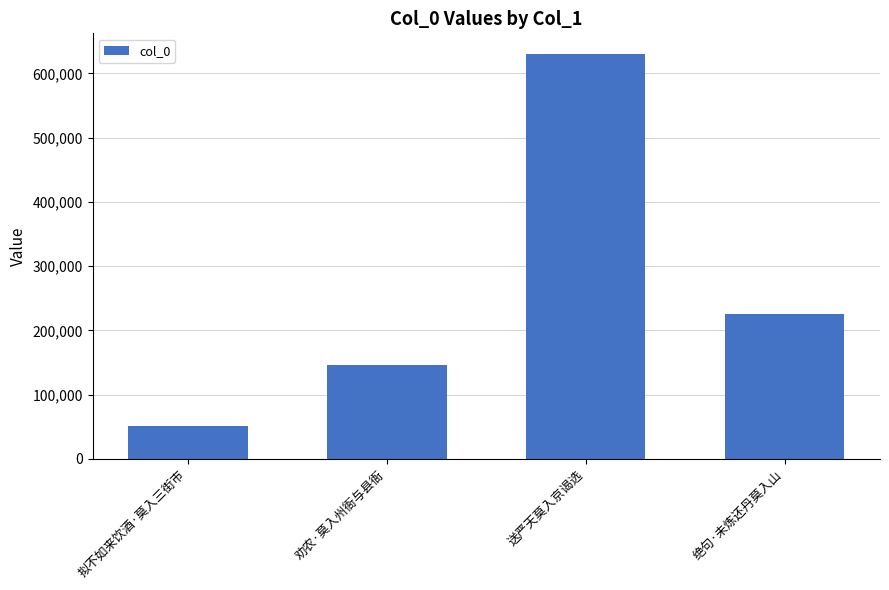

What is the difference between the maximum and minimum values?

579304